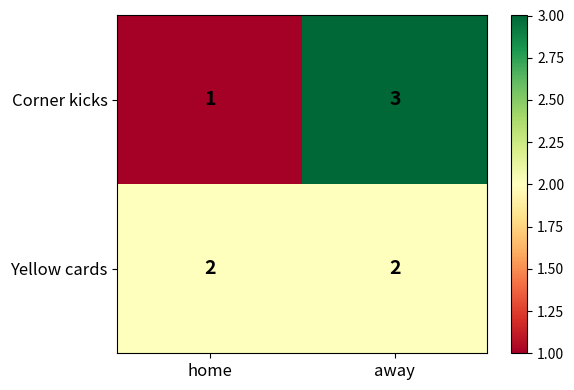

Reading left to right, transcribe all the data shown in this chart.

Corner kicks: home=1	away=3
Yellow cards: home=2	away=2